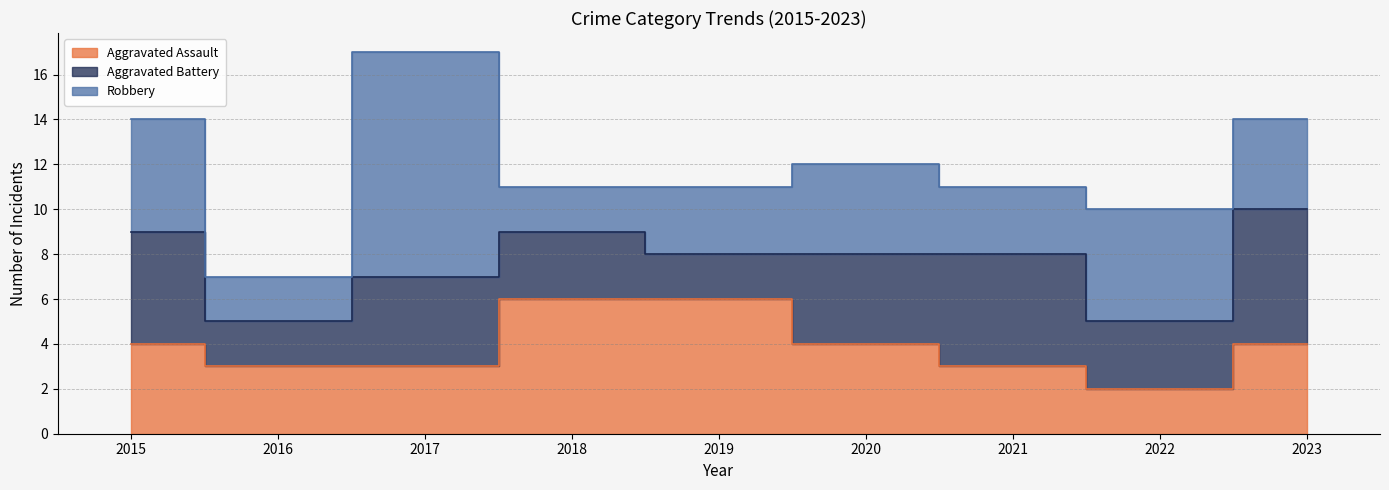

What is the spread (max minus min) of values at 2022?

3